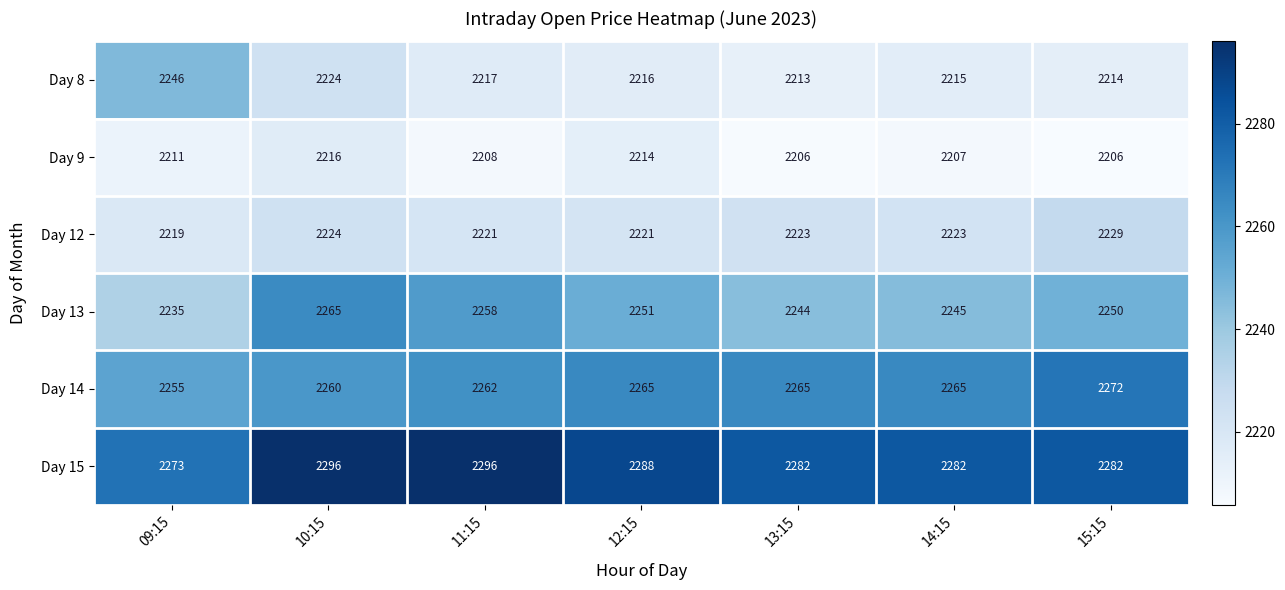

What is the difference between the maximum and second lowest values in the Day 14 series?

12